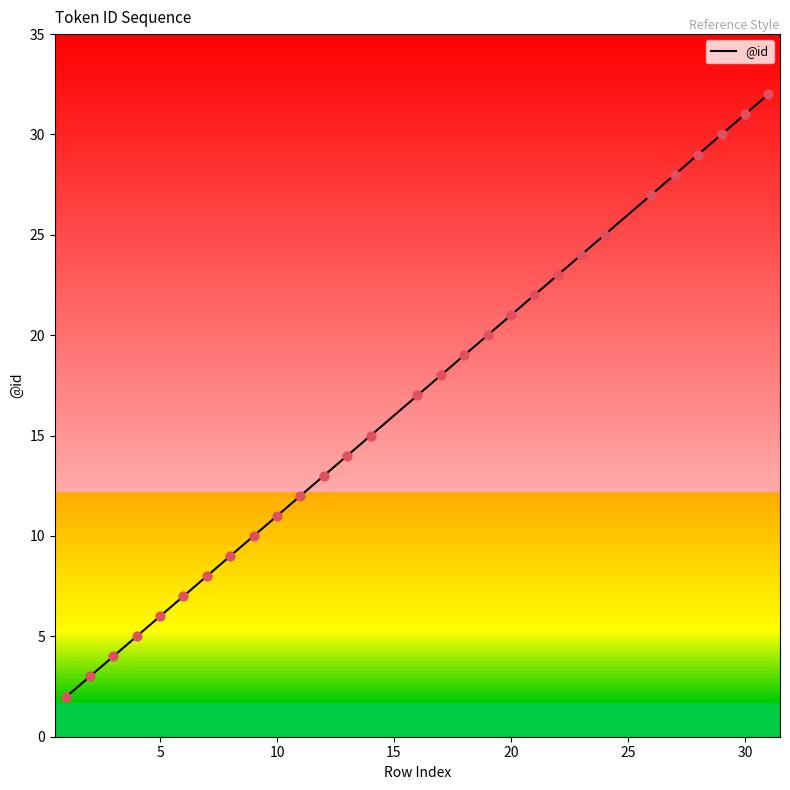

What is the greatest value displayed?

32